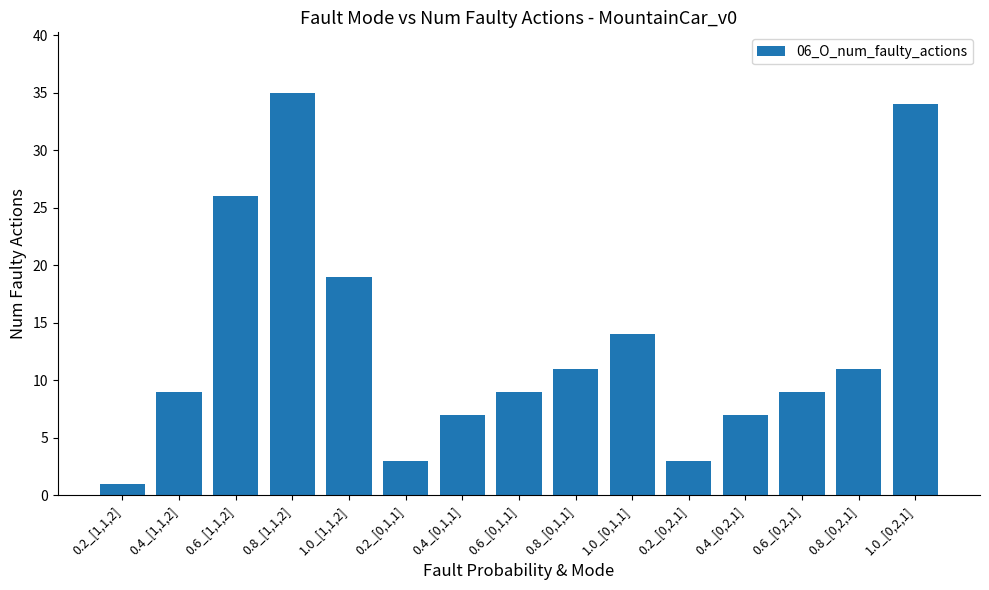

Is it true that the value at 0.2_[0,2,1] is 1?

False